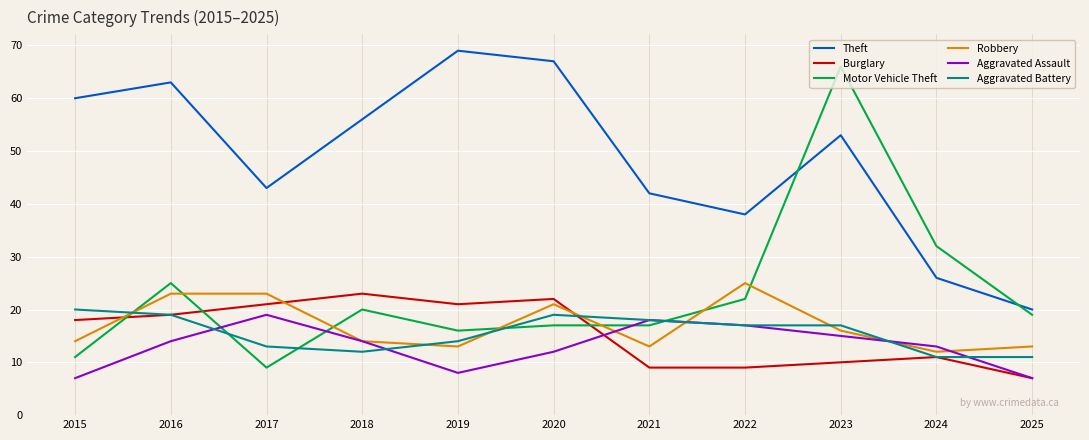

True or false: Aggravated Battery and Aggravated Assault cross at least once.

True